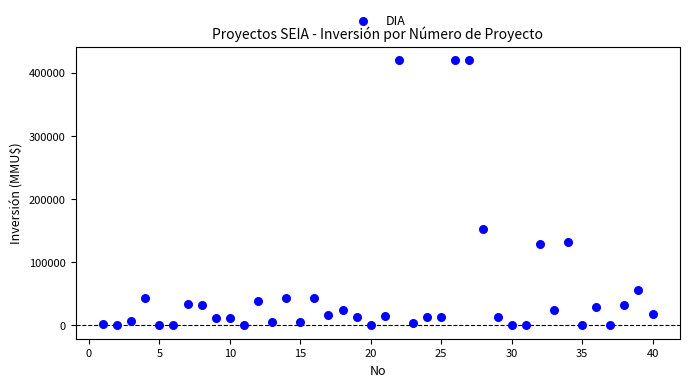

What Y value in the scatter plot is closest to 210000?

152000